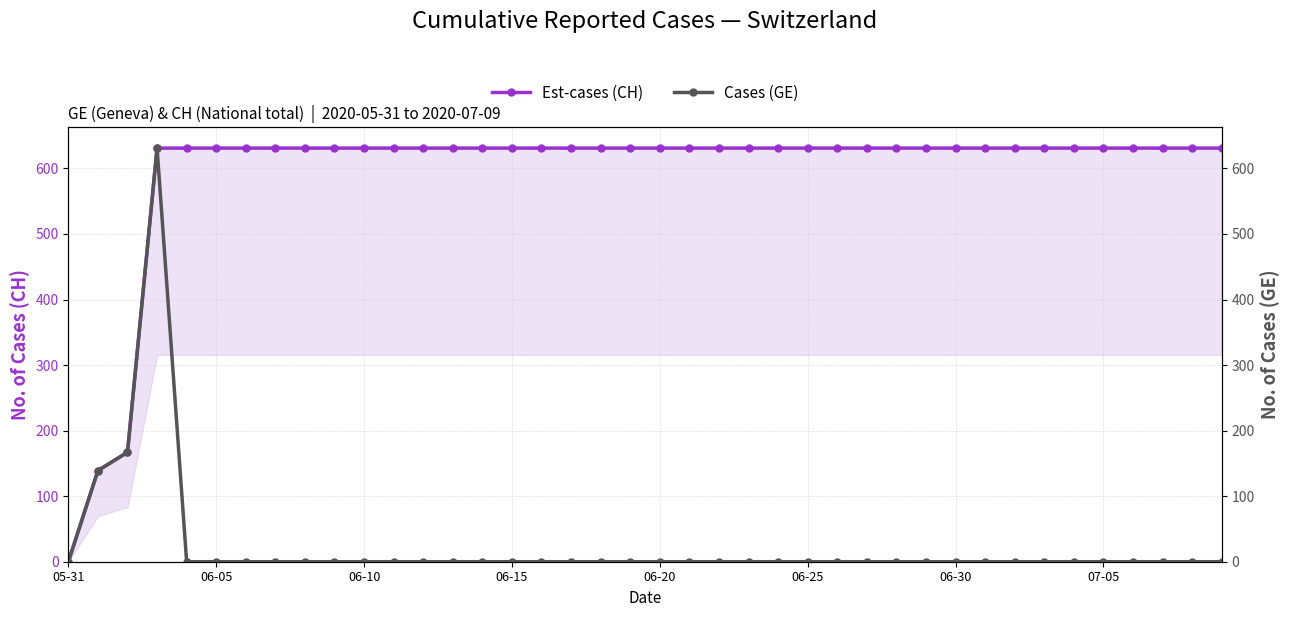

What is the average value of the Est-cases (CH) series?

591